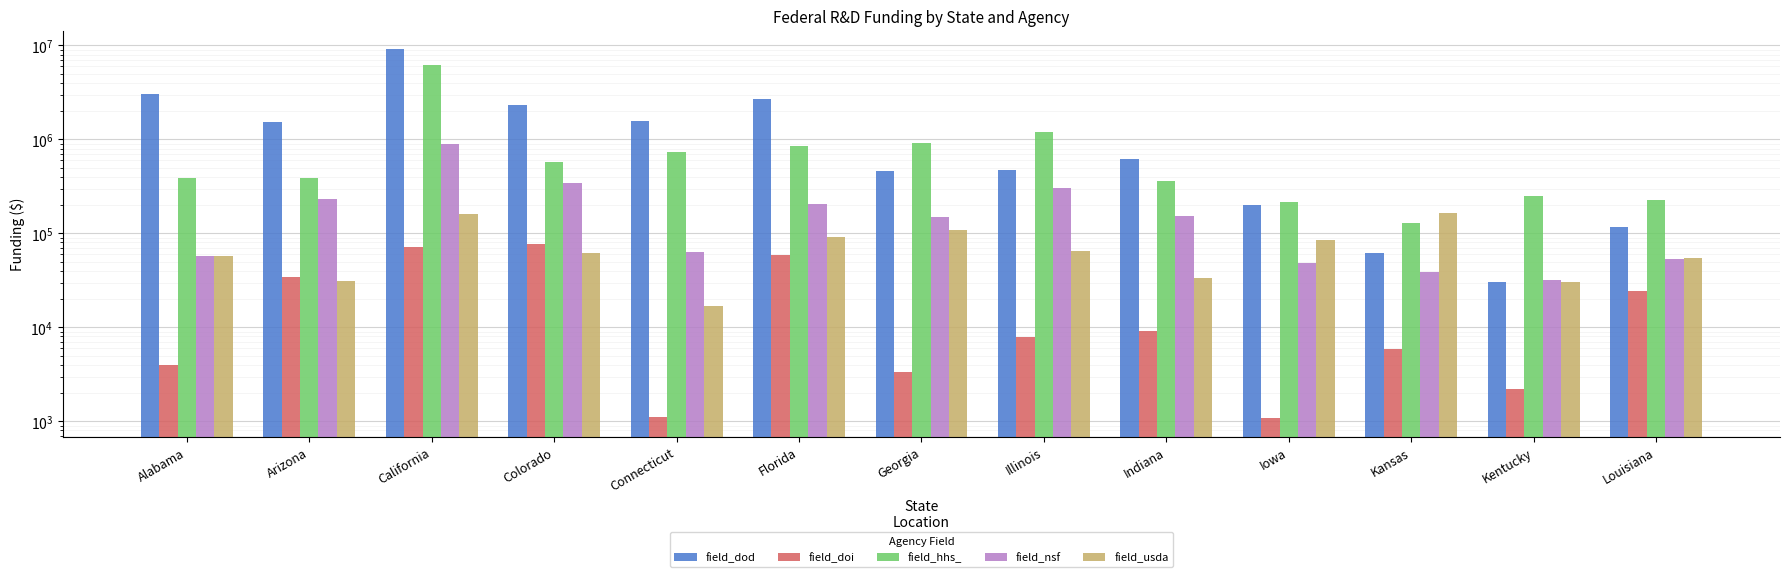

At how many categories does at least one series exceed 7725666?

1